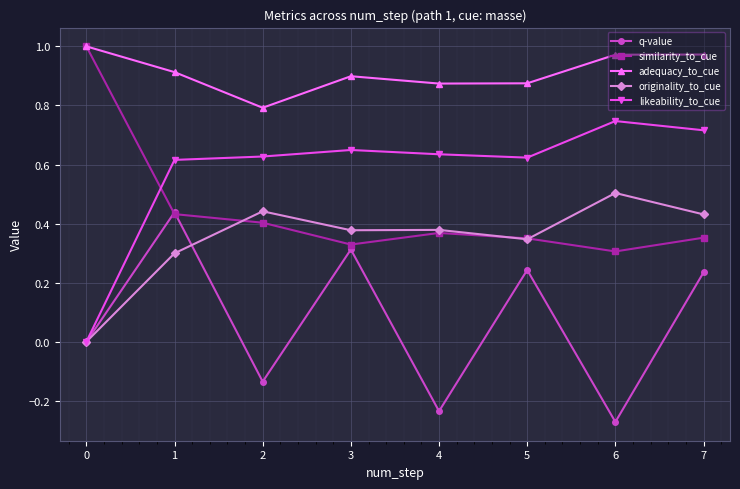

Does the chart have visible grid lines?

Yes